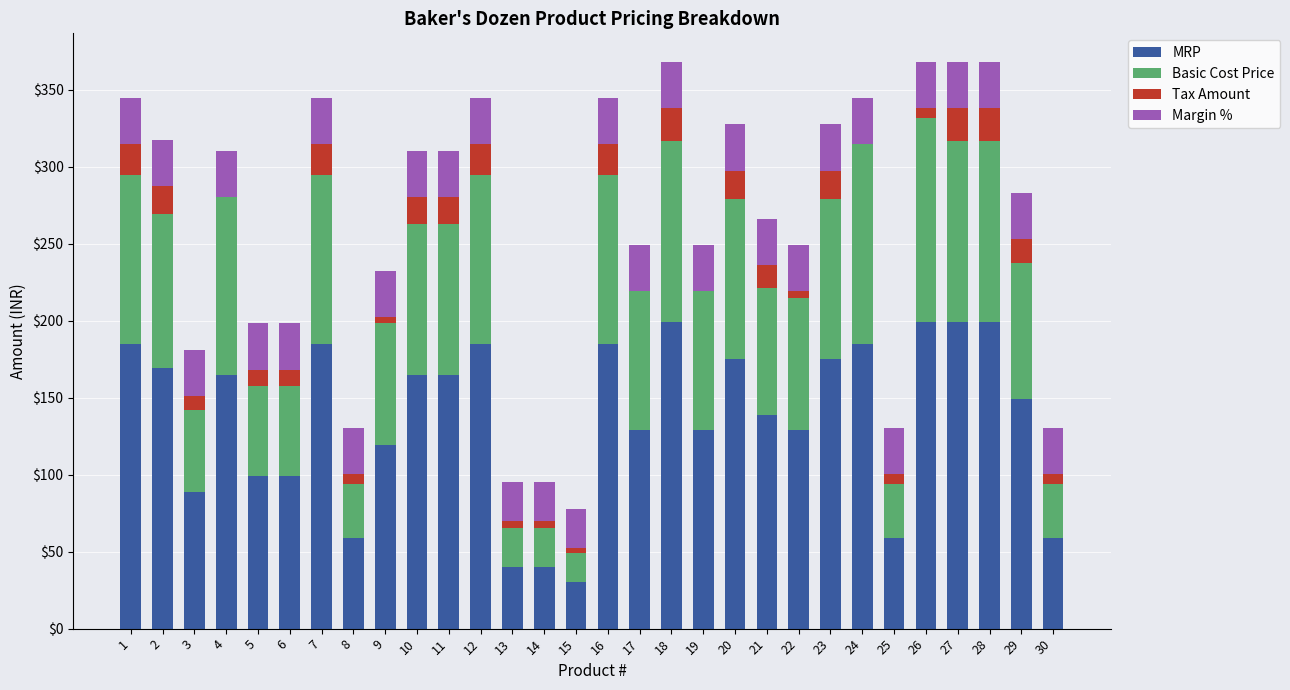

The MRP series shows 40.5 at 28. True or false?

False